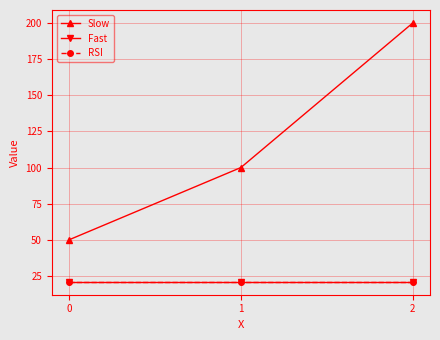

Reading left to right, transcribe all the data shown in this chart.

Slow: 0=50	1=100	2=200
Fast: 0=21	1=21	2=21
RSI: 0=21	1=21	2=21